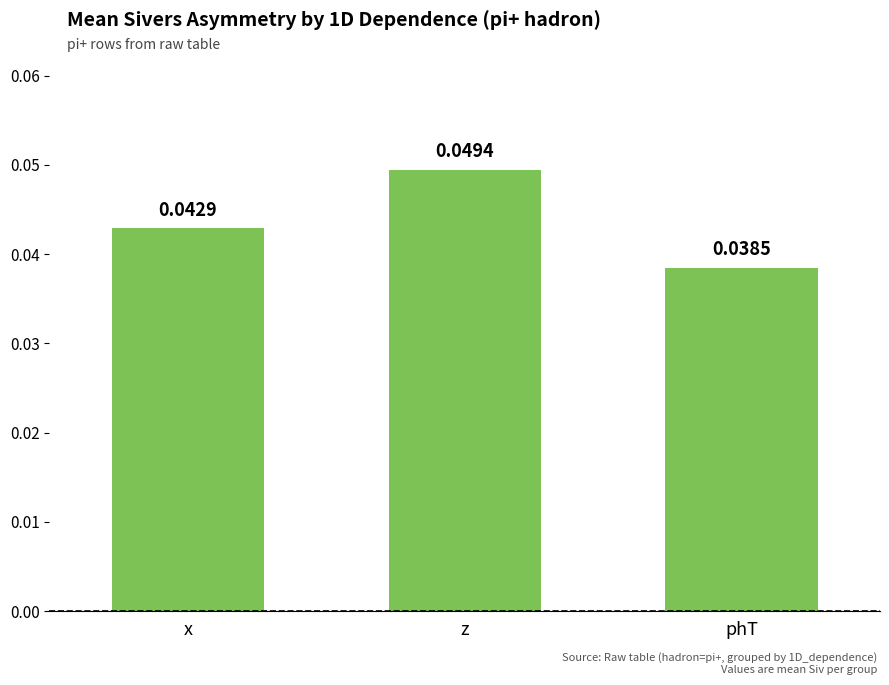

How many series are shown in this chart?

1